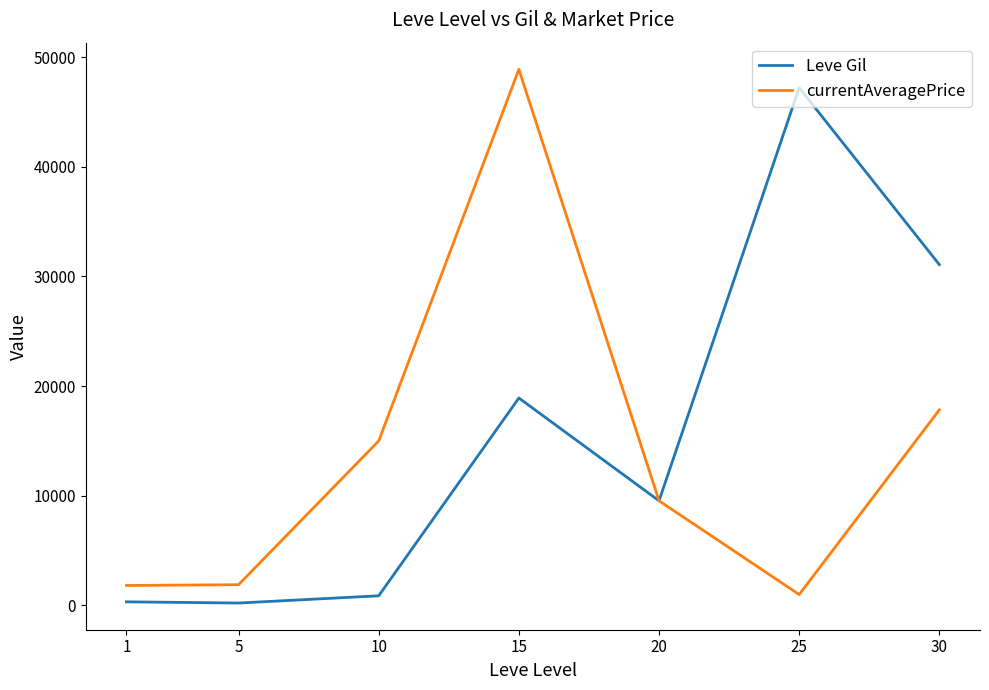

The value of currentAveragePrice at 5 is 1893.0. True or false?

True